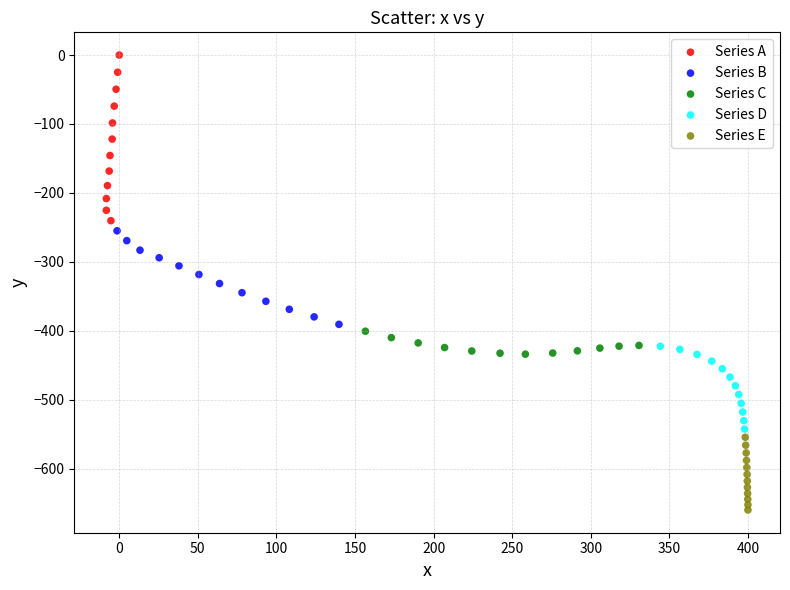

Which series reaches the minimum Y coordinate?

Series E